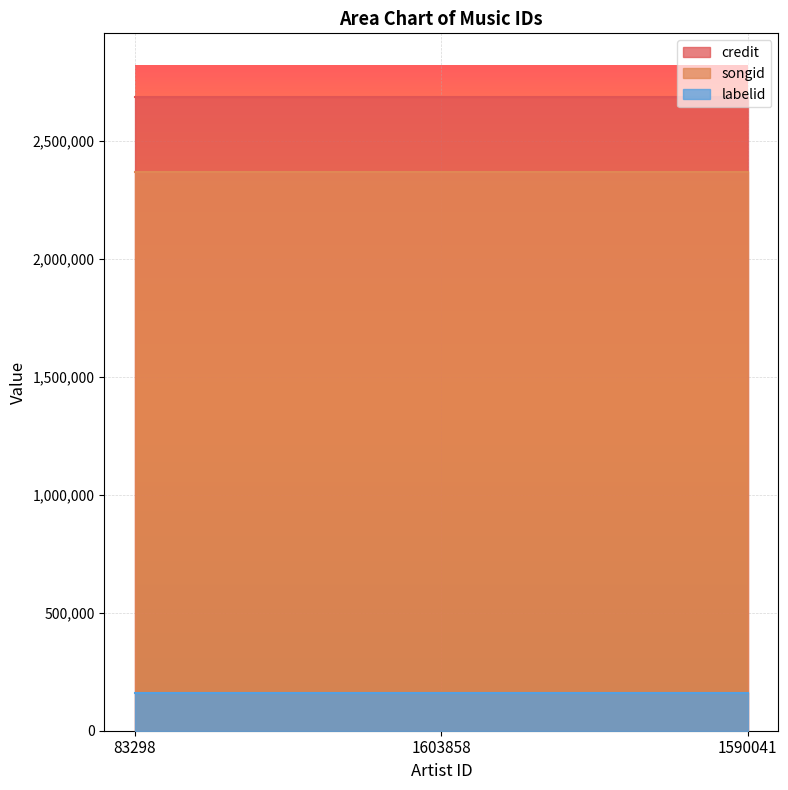

Reading left to right, transcribe all the data shown in this chart.

credit: 83298=2687584	1603858=2687584	1590041=2687584
songid: 83298=2369819	1603858=2369819	1590041=2369819
labelid: 83298=157993	1603858=157993	1590041=157993